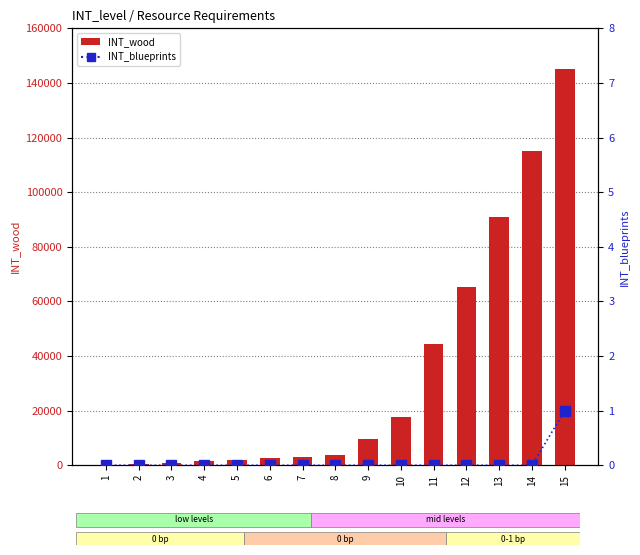

Rank the categories by INT_wood value from highest to lowest.

15, 14, 13, 12, 11, 10, 9, 8, 7, 6, 5, 4, 3, 2, 1